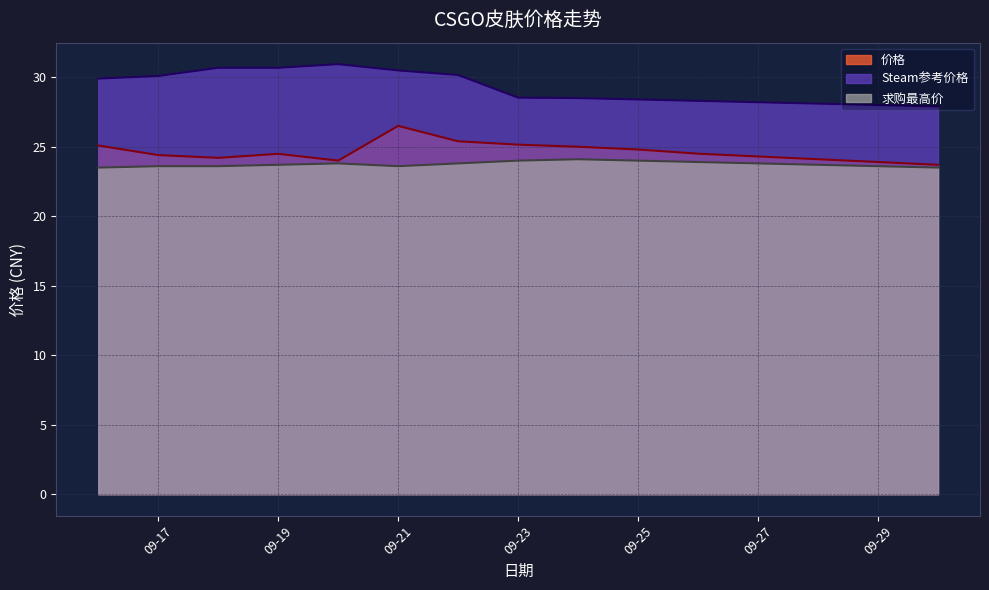

Reading right to left, what are all the values shown in this chart?

价格: 23.7	23.9	24.1	24.3	24.5	24.8	25.0	25.1	25.4	26.5	24.0	24.5	24.2	24.4	25.1
Steam参考价格: 27.9	28.0	28.1	28.2	28.3	28.4	28.5	28.5	30.2	30.5	30.9	30.7	30.7	30.1	29.9
求购最高价: 23.5	23.6	23.7	23.8	23.9	24.0	24.1	24.0	23.8	23.6	23.8	23.7	23.6	23.6	23.5